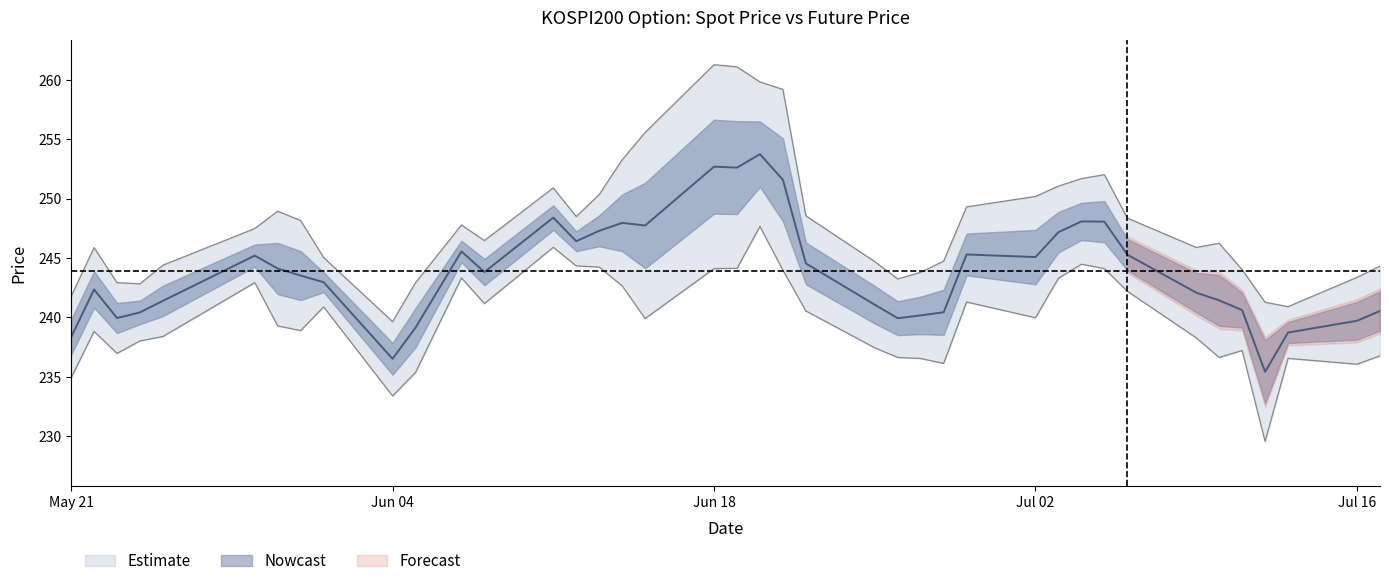

Reading left to right, what are all the values shown in this chart?

238.3	242.4	240.0	240.4	241.4	245.2	244.1	243.5	243.0	236.5	239.1	245.6	243.8	248.4	246.4	247.3	248.0	247.7	252.7	252.6	253.7	251.6	244.6	241.1	239.9	240.2	240.4	245.3	245.1	247.2	248.1	248.1	245.3	242.1	241.4	240.6	235.4	238.7	239.7	240.5